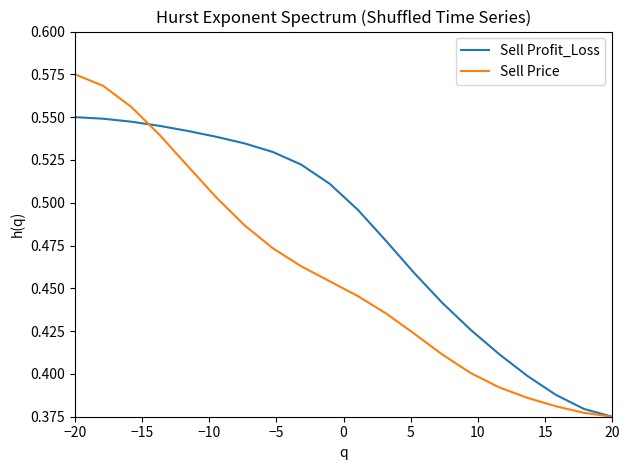

Rank the series by their maximum value, from lowest to highest.

Sell Profit_Loss, Sell Price